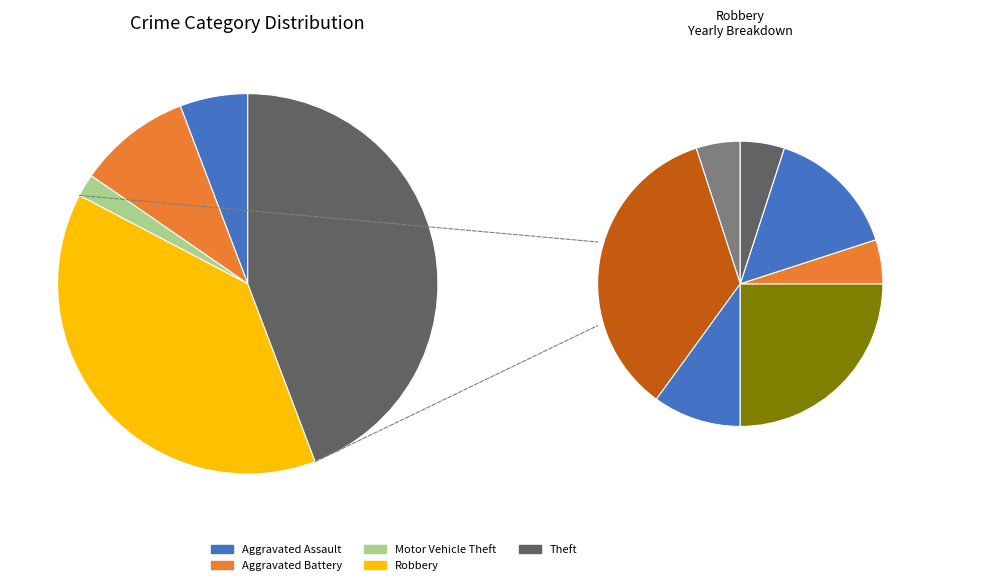

To the nearest percent, what portion does Robbery represent?

38%